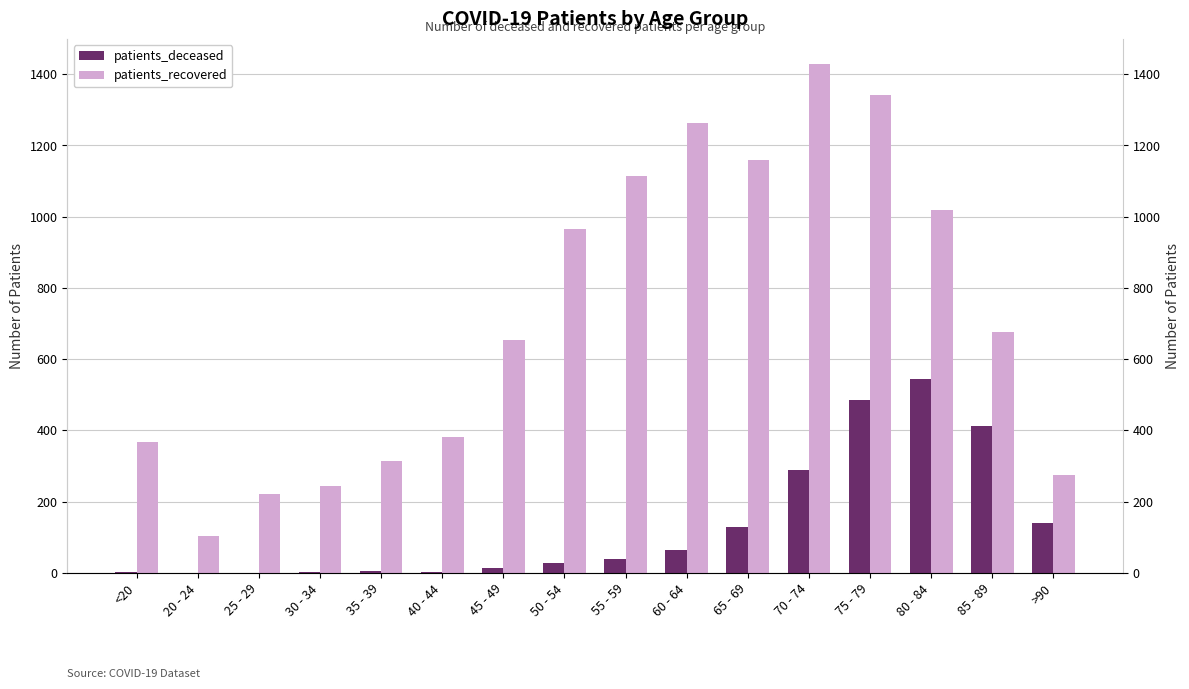

Is it true that patients_recovered equals 1537 at 65 - 69?

False